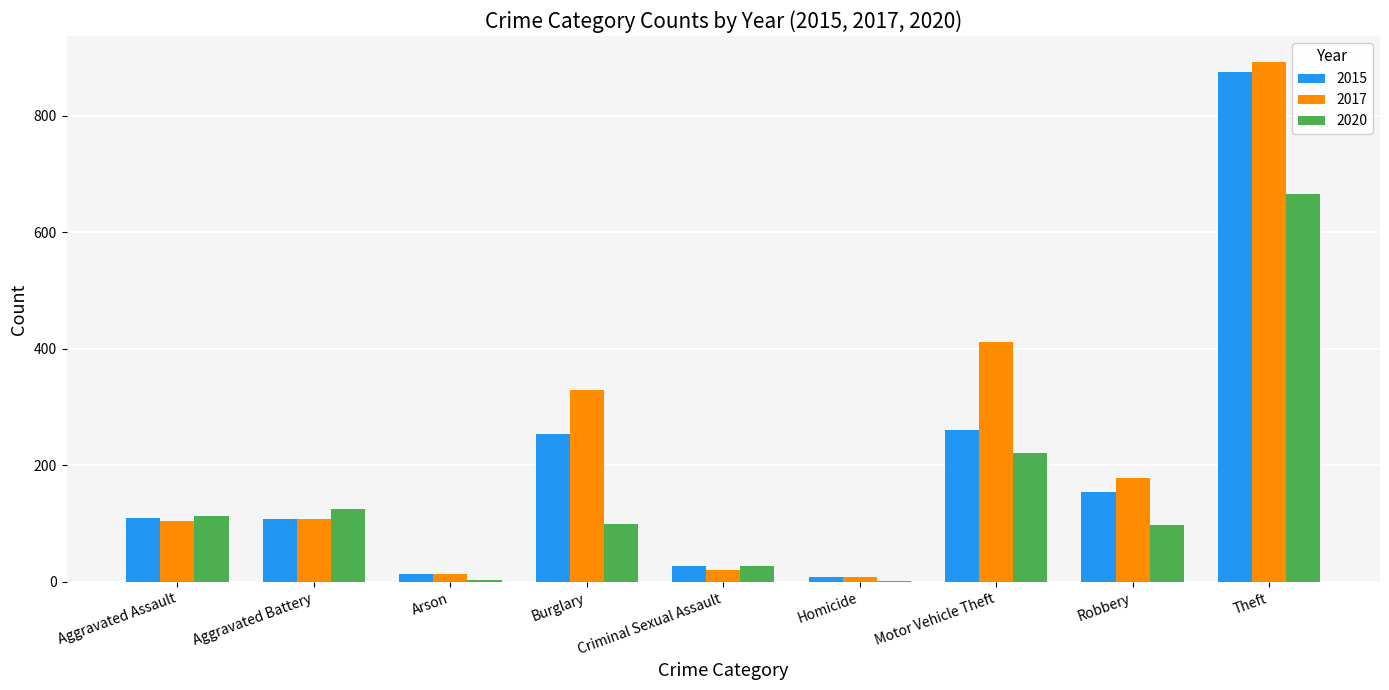

Where is 2017 nearest to the value 450?

Motor Vehicle Theft